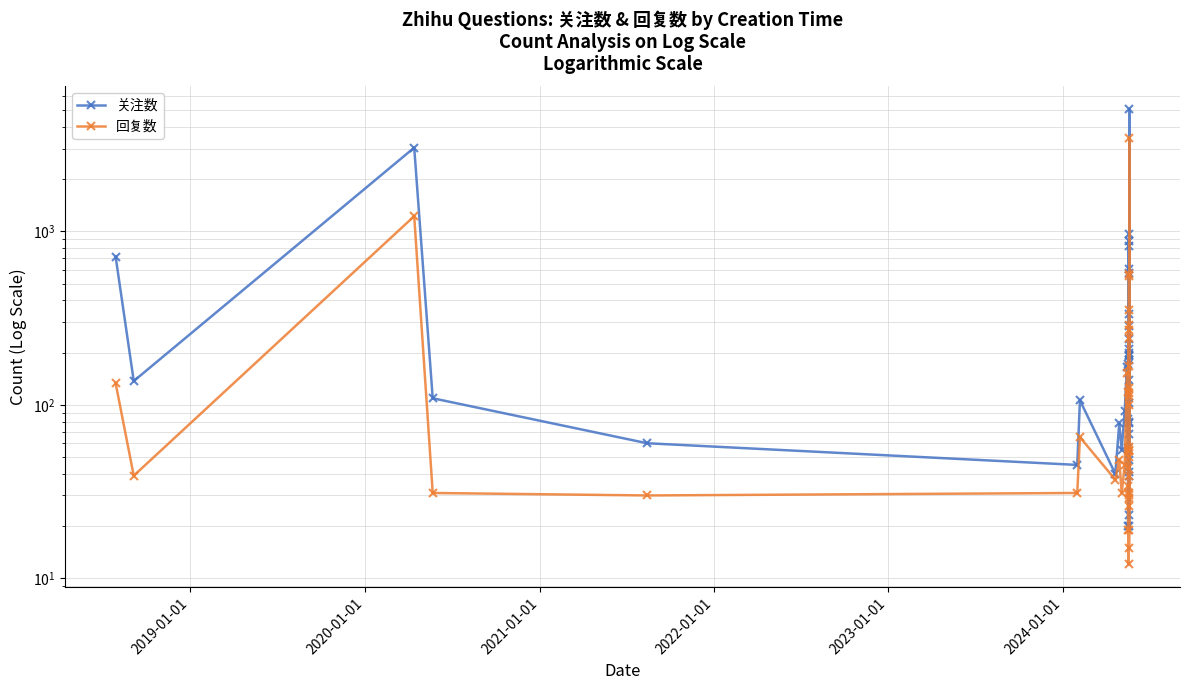

What is the difference between the maximum and minimum values in the 关注数 series?

5051